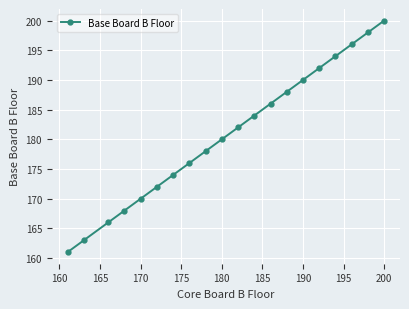

Reading left to right, extract all data points from this chart.

161	163	166	168	170	172	174	176	178	180	182	184	186	188	190	192	194	196	198	200